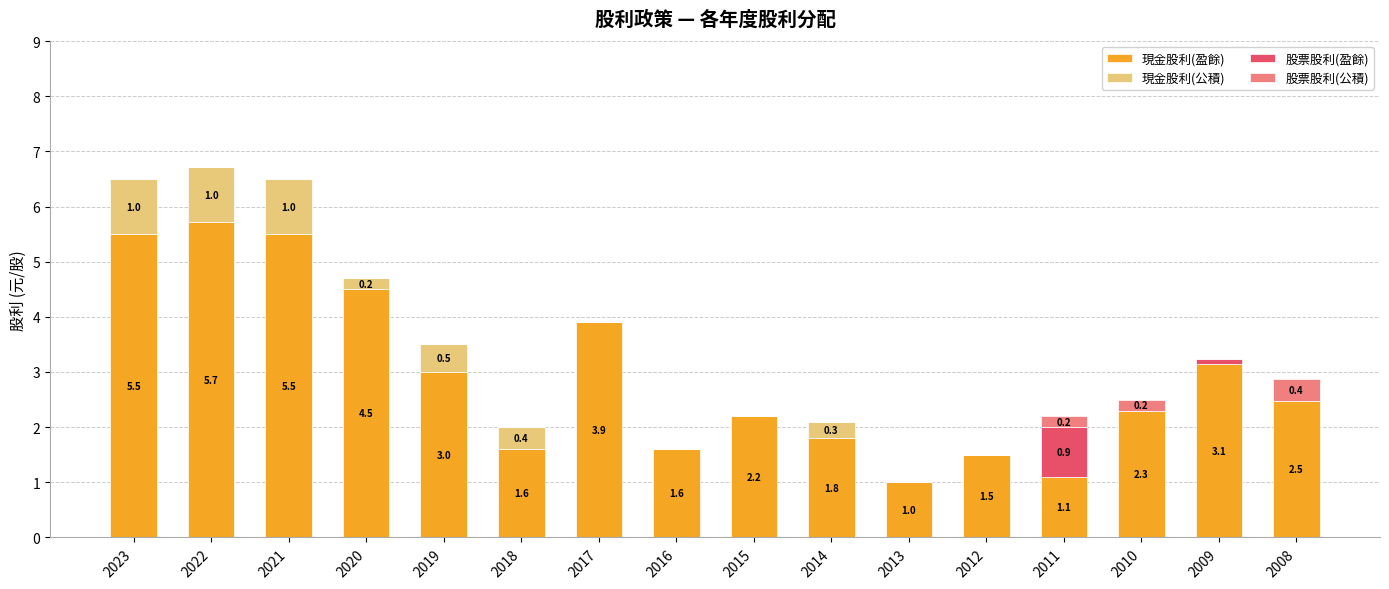

How many categories are shown in the chart?

16